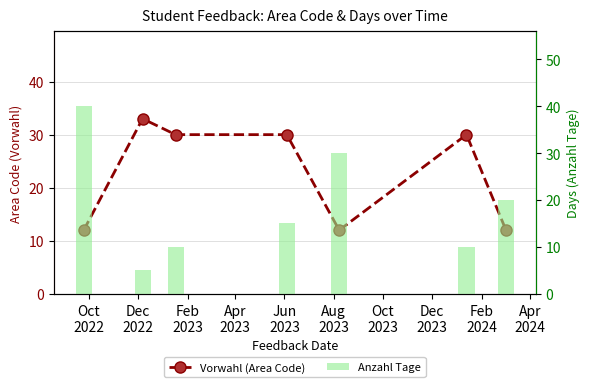

List the series in order of their overall mean, lowest first.

Anzahl Tage, Vorwahl (Area Code)